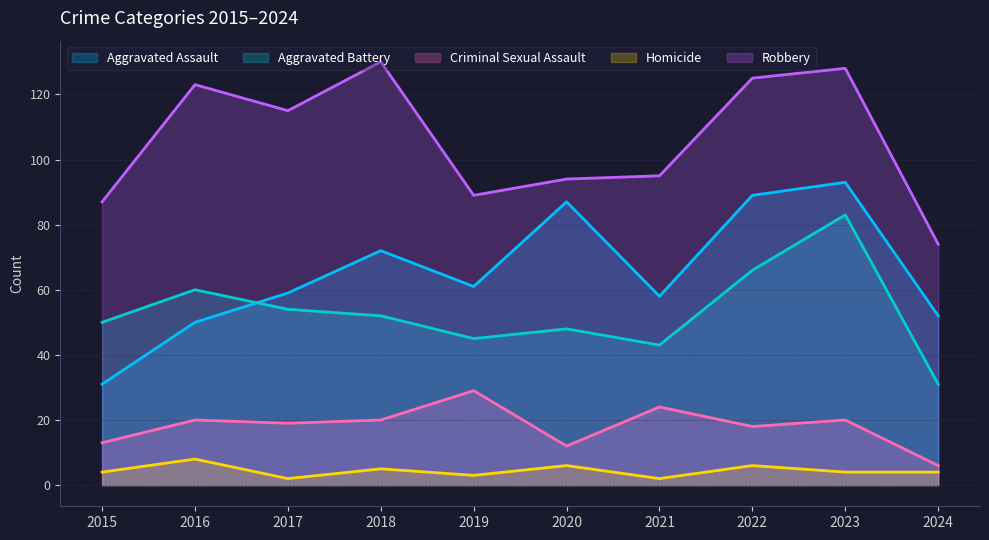

Which series has the largest total across all categories?

Robbery